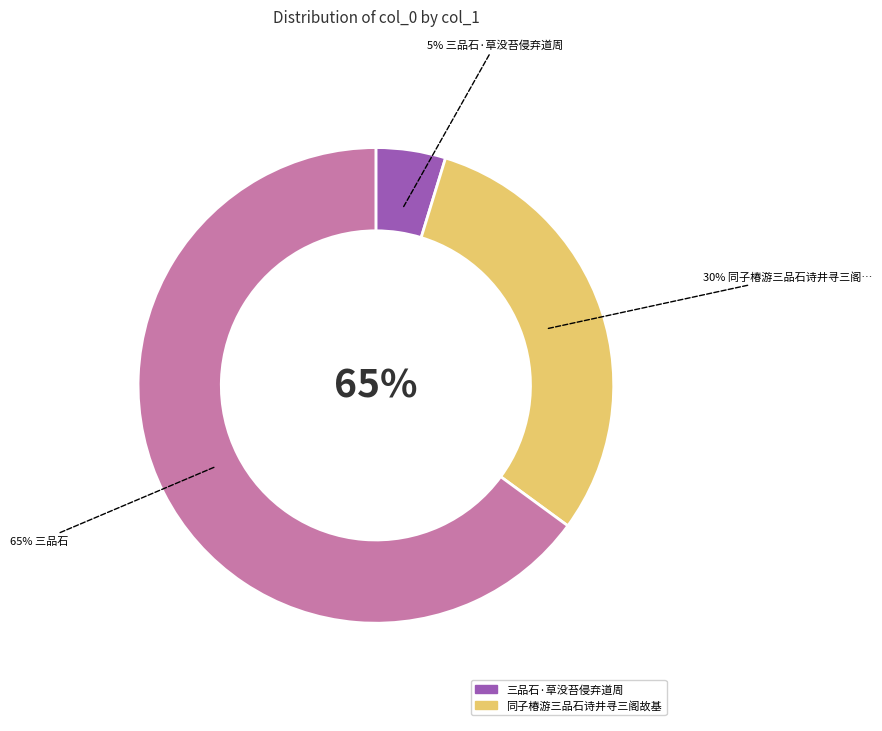

What percentage is the 三品石·草没苔侵弃道周 slice, to the nearest percent?

5%